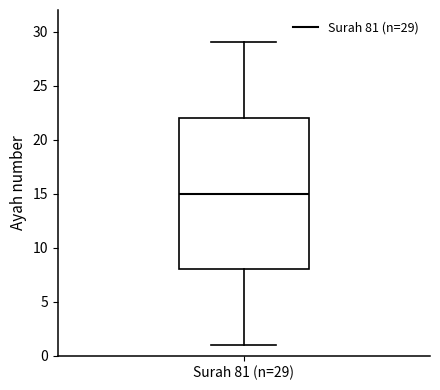

Read this box plot against the y-axis: the position of the median line, the range covered by the box, and the ends of both whiskers. The values are not printed on the chart, so give them approximately, as read against the axis.

median 15, box 8 to 22, whiskers 1 to 29